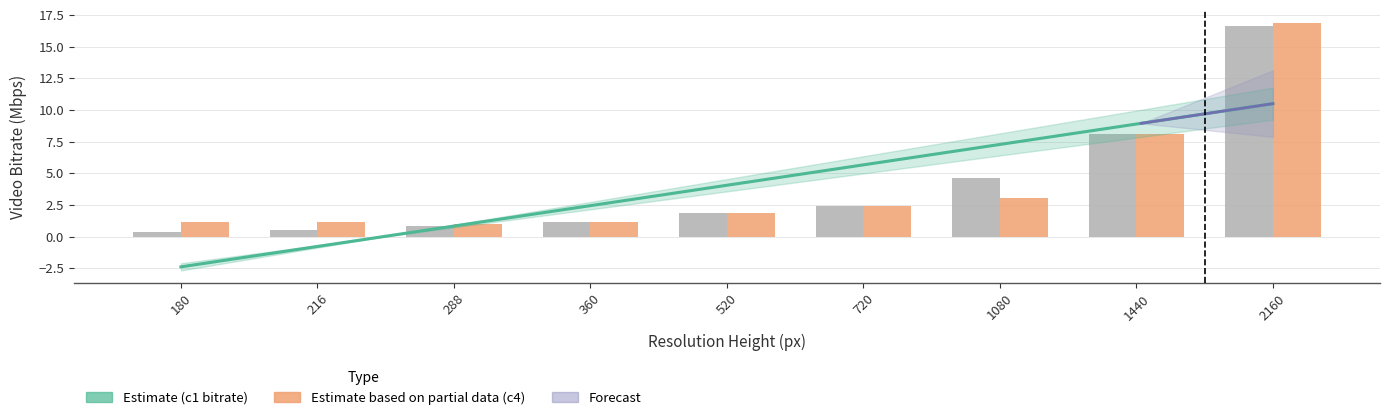

The c_4_video_bitrate series shows 1.2 at 216. True or false?

True